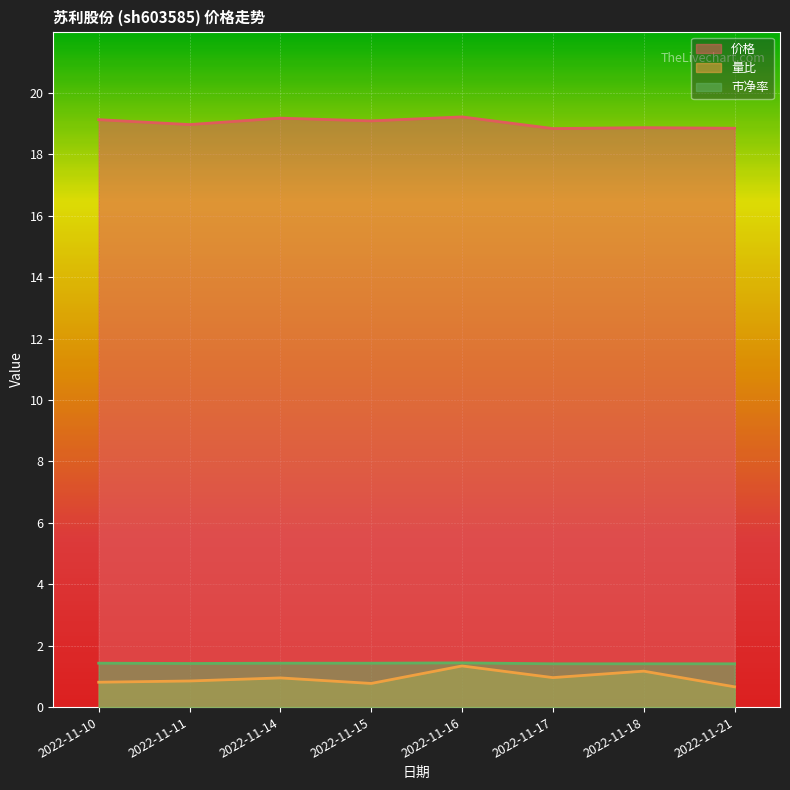

True or false: 量比 and 价格 cross at least once.

False